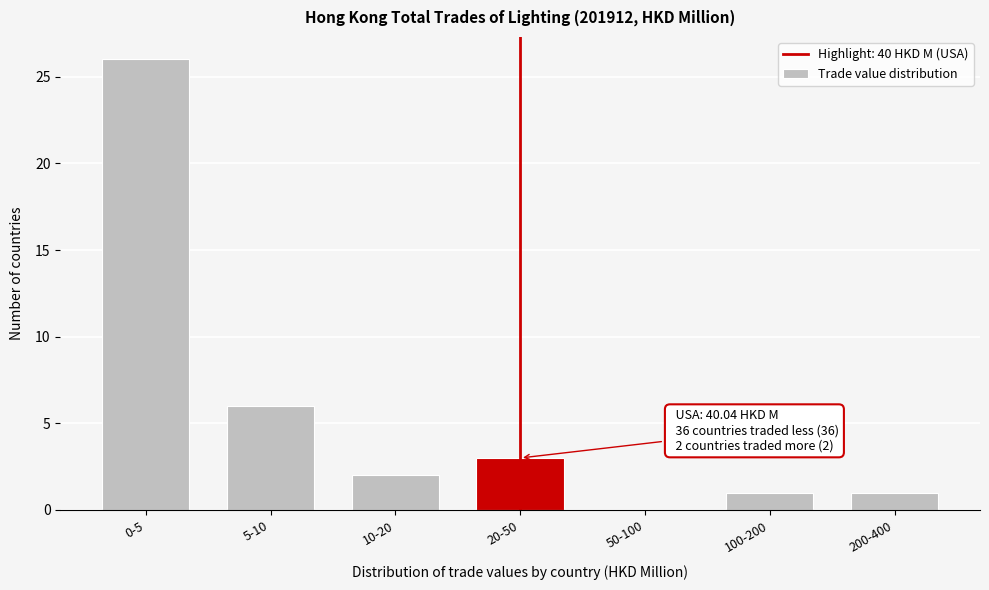

Reading left to right, extract all data points from this chart.

0-5=26	5-10=6	10-20=2	20-50=3	50-100=0	100-200=1	200-400=1